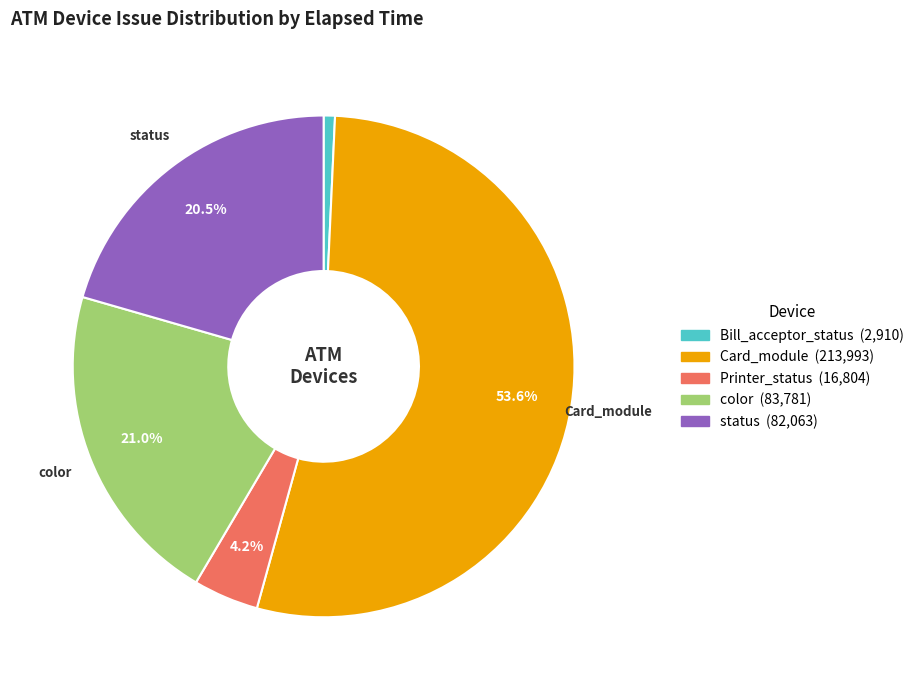

Is there any slice that represents more than half of the pie?

Yes